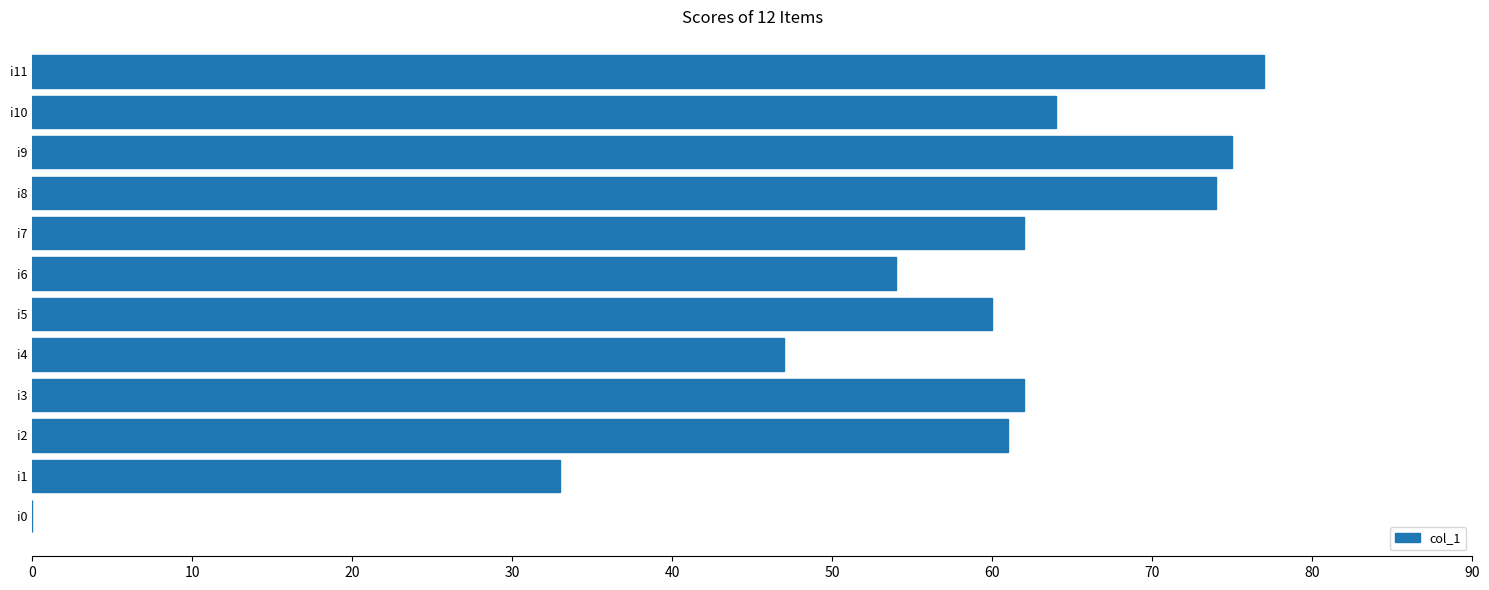

What is the maximum value shown in the chart?

77